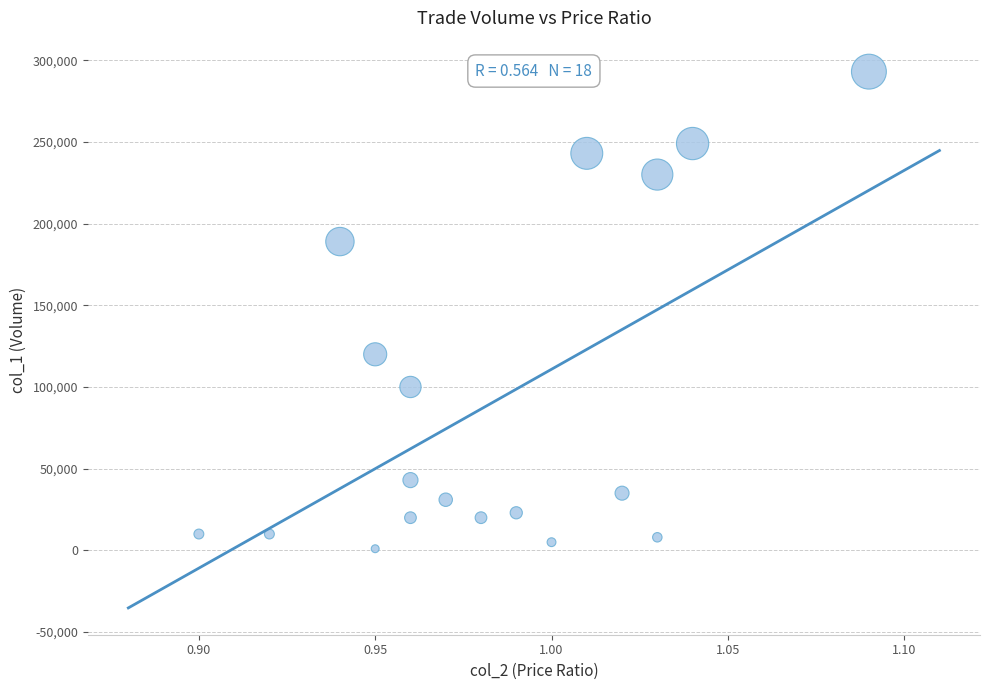

What is the range of Y values (max minus min)?

292000